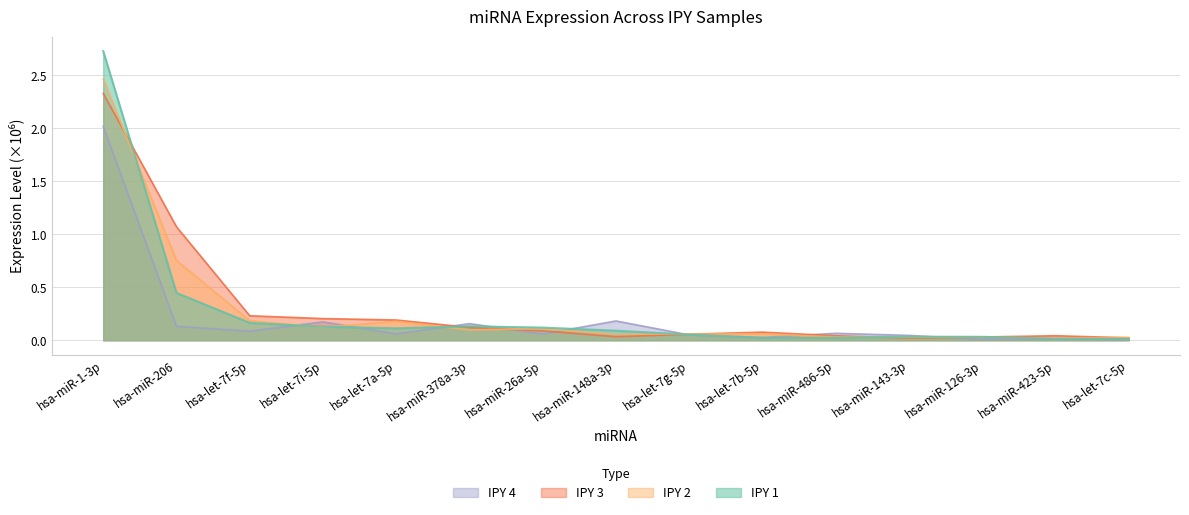

How many interior local peaks does the IPY 1 series have?

2